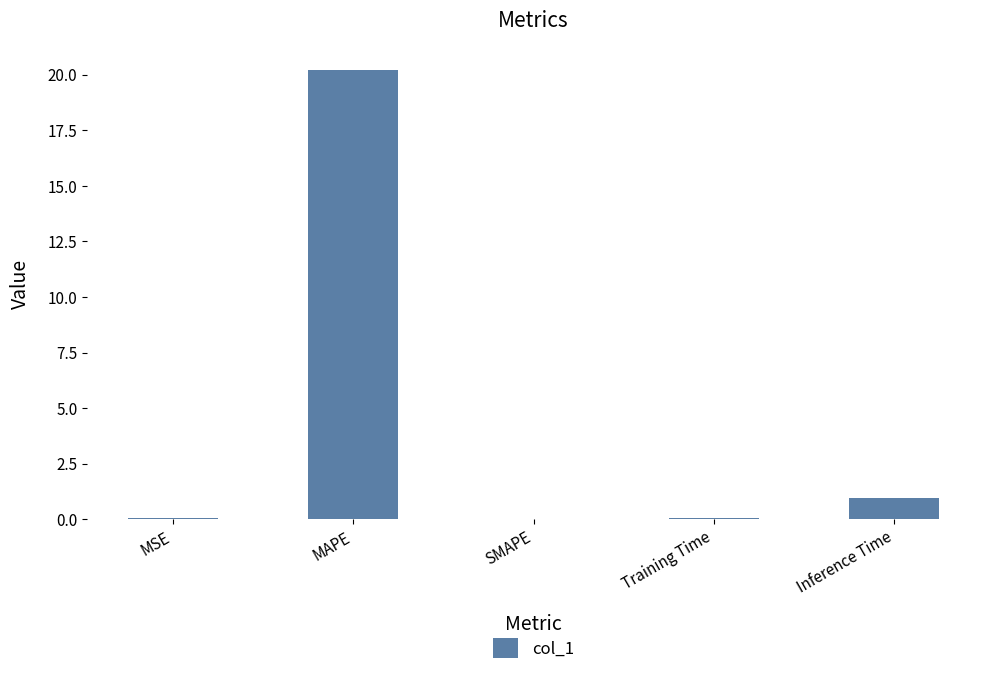

What is the approximate value at MAPE?

20.2